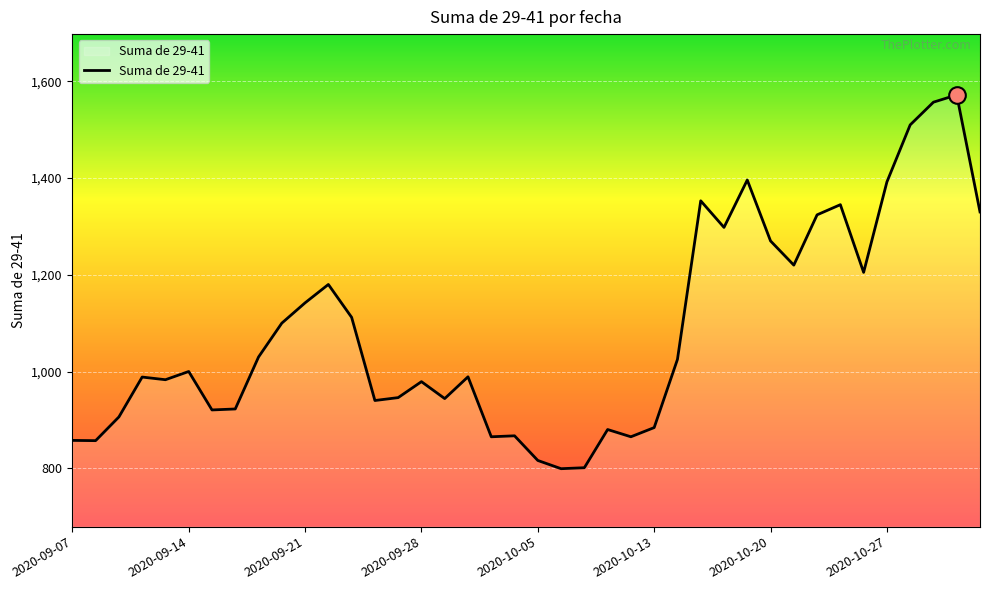

What is the greatest value displayed?

1572.0